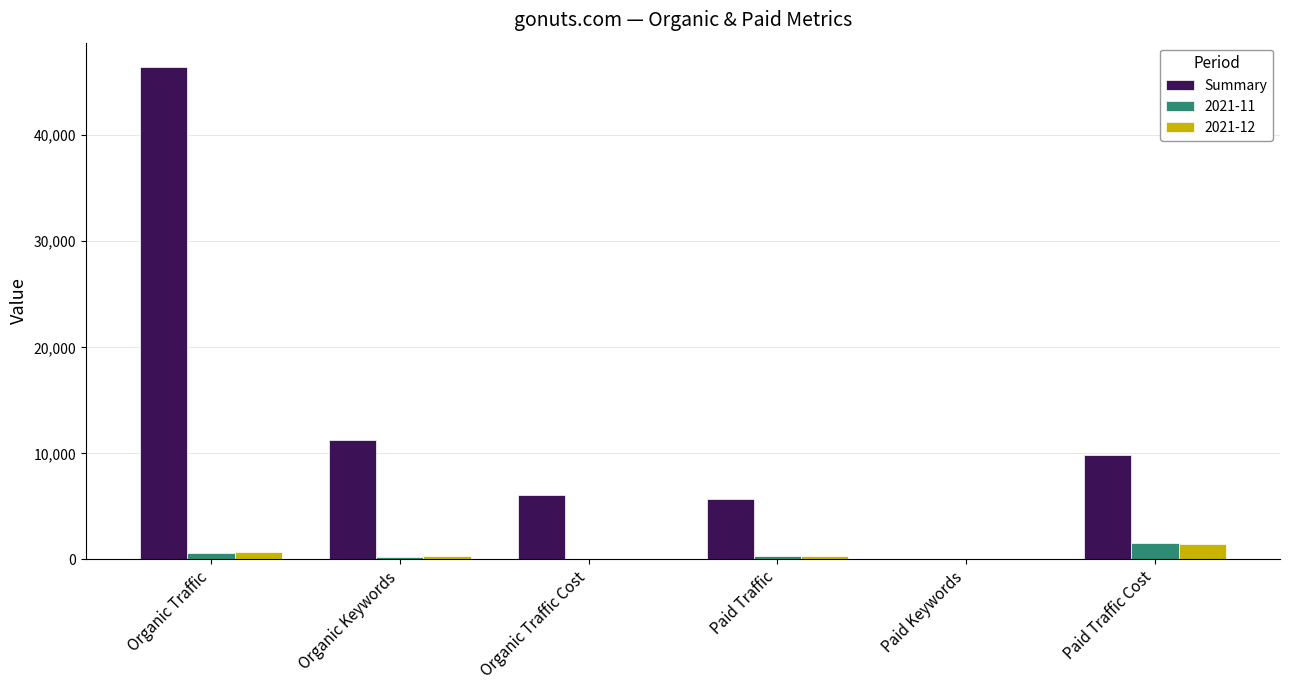

How many categories are shown in the chart?

6